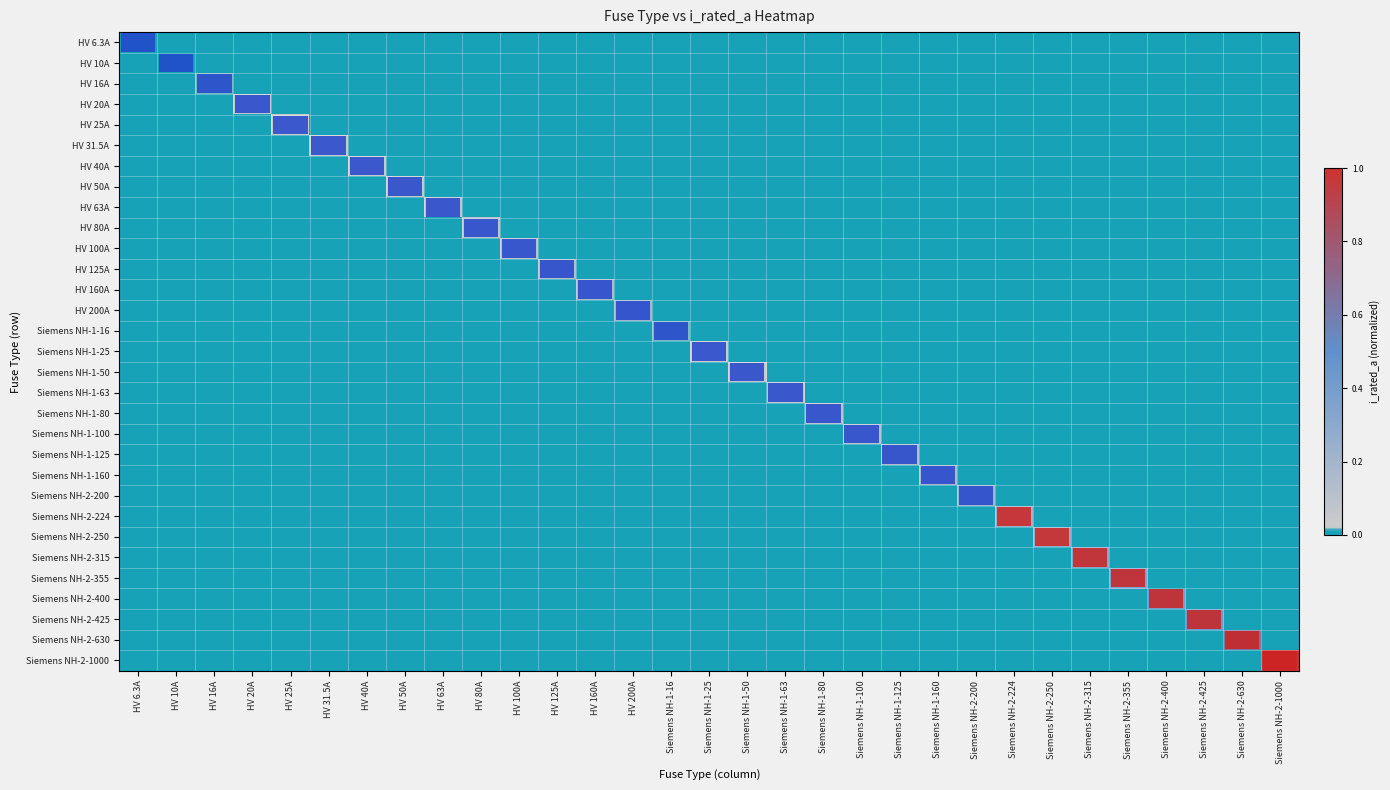

Reading left to right, list all the values displayed in this chart.

HV 6.3A: HV 6.3A=0.0	HV 10A=0.0	HV 16A=0.0	HV 20A=0.0	HV 25A=0.0	HV 31.5A=0.0	HV 40A=0.0	HV 50A=0.0	HV 63A=0.0	HV 80A=0.0	HV 100A=0.0	HV 125A=0.0	HV 160A=0.0	HV 200A=0.0	Siemens NH-1-16=0.0	Siemens NH-1-25=0.0	Siemens NH-1-50=0.0	Siemens NH-1-63=0.0	Siemens NH-1-80=0.0	Siemens NH-1-100=0.0	Siemens NH-1-125=0.0	Siemens NH-1-160=0.0	Siemens NH-2-200=0.0	Siemens NH-2-224=0.0	Siemens NH-2-250=0.0	Siemens NH-2-315=0.0	Siemens NH-2-355=0.0	Siemens NH-2-400=0.0	Siemens NH-2-425=0.0	Siemens NH-2-630=0.0	Siemens NH-2-1000=0.0
HV 10A: HV 6.3A=0.0	HV 10A=0.0	HV 16A=0.0	HV 20A=0.0	HV 25A=0.0	HV 31.5A=0.0	HV 40A=0.0	HV 50A=0.0	HV 63A=0.0	HV 80A=0.0	HV 100A=0.0	HV 125A=0.0	HV 160A=0.0	HV 200A=0.0	Siemens NH-1-16=0.0	Siemens NH-1-25=0.0	Siemens NH-1-50=0.0	Siemens NH-1-63=0.0	Siemens NH-1-80=0.0	Siemens NH-1-100=0.0	Siemens NH-1-125=0.0	Siemens NH-1-160=0.0	Siemens NH-2-200=0.0	Siemens NH-2-224=0.0	Siemens NH-2-250=0.0	Siemens NH-2-315=0.0	Siemens NH-2-355=0.0	Siemens NH-2-400=0.0	Siemens NH-2-425=0.0	Siemens NH-2-630=0.0	Siemens NH-2-1000=0.0
HV 16A: HV 6.3A=0.0	HV 10A=0.0	HV 16A=0.0	HV 20A=0.0	HV 25A=0.0	HV 31.5A=0.0	HV 40A=0.0	HV 50A=0.0	HV 63A=0.0	HV 80A=0.0	HV 100A=0.0	HV 125A=0.0	HV 160A=0.0	HV 200A=0.0	Siemens NH-1-16=0.0	Siemens NH-1-25=0.0	Siemens NH-1-50=0.0	Siemens NH-1-63=0.0	Siemens NH-1-80=0.0	Siemens NH-1-100=0.0	Siemens NH-1-125=0.0	Siemens NH-1-160=0.0	Siemens NH-2-200=0.0	Siemens NH-2-224=0.0	Siemens NH-2-250=0.0	Siemens NH-2-315=0.0	Siemens NH-2-355=0.0	Siemens NH-2-400=0.0	Siemens NH-2-425=0.0	Siemens NH-2-630=0.0	Siemens NH-2-1000=0.0
HV 20A: HV 6.3A=0.0	HV 10A=0.0	HV 16A=0.0	HV 20A=0.0	HV 25A=0.0	HV 31.5A=0.0	HV 40A=0.0	HV 50A=0.0	HV 63A=0.0	HV 80A=0.0	HV 100A=0.0	HV 125A=0.0	HV 160A=0.0	HV 200A=0.0	Siemens NH-1-16=0.0	Siemens NH-1-25=0.0	Siemens NH-1-50=0.0	Siemens NH-1-63=0.0	Siemens NH-1-80=0.0	Siemens NH-1-100=0.0	Siemens NH-1-125=0.0	Siemens NH-1-160=0.0	Siemens NH-2-200=0.0	Siemens NH-2-224=0.0	Siemens NH-2-250=0.0	Siemens NH-2-315=0.0	Siemens NH-2-355=0.0	Siemens NH-2-400=0.0	Siemens NH-2-425=0.0	Siemens NH-2-630=0.0	Siemens NH-2-1000=0.0
HV 25A: HV 6.3A=0.0	HV 10A=0.0	HV 16A=0.0	HV 20A=0.0	HV 25A=0.0	HV 31.5A=0.0	HV 40A=0.0	HV 50A=0.0	HV 63A=0.0	HV 80A=0.0	HV 100A=0.0	HV 125A=0.0	HV 160A=0.0	HV 200A=0.0	Siemens NH-1-16=0.0	Siemens NH-1-25=0.0	Siemens NH-1-50=0.0	Siemens NH-1-63=0.0	Siemens NH-1-80=0.0	Siemens NH-1-100=0.0	Siemens NH-1-125=0.0	Siemens NH-1-160=0.0	Siemens NH-2-200=0.0	Siemens NH-2-224=0.0	Siemens NH-2-250=0.0	Siemens NH-2-315=0.0	Siemens NH-2-355=0.0	Siemens NH-2-400=0.0	Siemens NH-2-425=0.0	Siemens NH-2-630=0.0	Siemens NH-2-1000=0.0
HV 31.5A: HV 6.3A=0.0	HV 10A=0.0	HV 16A=0.0	HV 20A=0.0	HV 25A=0.0	HV 31.5A=0.0	HV 40A=0.0	HV 50A=0.0	HV 63A=0.0	HV 80A=0.0	HV 100A=0.0	HV 125A=0.0	HV 160A=0.0	HV 200A=0.0	Siemens NH-1-16=0.0	Siemens NH-1-25=0.0	Siemens NH-1-50=0.0	Siemens NH-1-63=0.0	Siemens NH-1-80=0.0	Siemens NH-1-100=0.0	Siemens NH-1-125=0.0	Siemens NH-1-160=0.0	Siemens NH-2-200=0.0	Siemens NH-2-224=0.0	Siemens NH-2-250=0.0	Siemens NH-2-315=0.0	Siemens NH-2-355=0.0	Siemens NH-2-400=0.0	Siemens NH-2-425=0.0	Siemens NH-2-630=0.0	Siemens NH-2-1000=0.0
HV 40A: HV 6.3A=0.0	HV 10A=0.0	HV 16A=0.0	HV 20A=0.0	HV 25A=0.0	HV 31.5A=0.0	HV 40A=0.0	HV 50A=0.0	HV 63A=0.0	HV 80A=0.0	HV 100A=0.0	HV 125A=0.0	HV 160A=0.0	HV 200A=0.0	Siemens NH-1-16=0.0	Siemens NH-1-25=0.0	Siemens NH-1-50=0.0	Siemens NH-1-63=0.0	Siemens NH-1-80=0.0	Siemens NH-1-100=0.0	Siemens NH-1-125=0.0	Siemens NH-1-160=0.0	Siemens NH-2-200=0.0	Siemens NH-2-224=0.0	Siemens NH-2-250=0.0	Siemens NH-2-315=0.0	Siemens NH-2-355=0.0	Siemens NH-2-400=0.0	Siemens NH-2-425=0.0	Siemens NH-2-630=0.0	Siemens NH-2-1000=0.0
HV 50A: HV 6.3A=0.0	HV 10A=0.0	HV 16A=0.0	HV 20A=0.0	HV 25A=0.0	HV 31.5A=0.0	HV 40A=0.0	HV 50A=0.1	HV 63A=0.0	HV 80A=0.0	HV 100A=0.0	HV 125A=0.0	HV 160A=0.0	HV 200A=0.0	Siemens NH-1-16=0.0	Siemens NH-1-25=0.0	Siemens NH-1-50=0.0	Siemens NH-1-63=0.0	Siemens NH-1-80=0.0	Siemens NH-1-100=0.0	Siemens NH-1-125=0.0	Siemens NH-1-160=0.0	Siemens NH-2-200=0.0	Siemens NH-2-224=0.0	Siemens NH-2-250=0.0	Siemens NH-2-315=0.0	Siemens NH-2-355=0.0	Siemens NH-2-400=0.0	Siemens NH-2-425=0.0	Siemens NH-2-630=0.0	Siemens NH-2-1000=0.0
HV 63A: HV 6.3A=0.0	HV 10A=0.0	HV 16A=0.0	HV 20A=0.0	HV 25A=0.0	HV 31.5A=0.0	HV 40A=0.0	HV 50A=0.0	HV 63A=0.1	HV 80A=0.0	HV 100A=0.0	HV 125A=0.0	HV 160A=0.0	HV 200A=0.0	Siemens NH-1-16=0.0	Siemens NH-1-25=0.0	Siemens NH-1-50=0.0	Siemens NH-1-63=0.0	Siemens NH-1-80=0.0	Siemens NH-1-100=0.0	Siemens NH-1-125=0.0	Siemens NH-1-160=0.0	Siemens NH-2-200=0.0	Siemens NH-2-224=0.0	Siemens NH-2-250=0.0	Siemens NH-2-315=0.0	Siemens NH-2-355=0.0	Siemens NH-2-400=0.0	Siemens NH-2-425=0.0	Siemens NH-2-630=0.0	Siemens NH-2-1000=0.0
HV 80A: HV 6.3A=0.0	HV 10A=0.0	HV 16A=0.0	HV 20A=0.0	HV 25A=0.0	HV 31.5A=0.0	HV 40A=0.0	HV 50A=0.0	HV 63A=0.0	HV 80A=0.1	HV 100A=0.0	HV 125A=0.0	HV 160A=0.0	HV 200A=0.0	Siemens NH-1-16=0.0	Siemens NH-1-25=0.0	Siemens NH-1-50=0.0	Siemens NH-1-63=0.0	Siemens NH-1-80=0.0	Siemens NH-1-100=0.0	Siemens NH-1-125=0.0	Siemens NH-1-160=0.0	Siemens NH-2-200=0.0	Siemens NH-2-224=0.0	Siemens NH-2-250=0.0	Siemens NH-2-315=0.0	Siemens NH-2-355=0.0	Siemens NH-2-400=0.0	Siemens NH-2-425=0.0	Siemens NH-2-630=0.0	Siemens NH-2-1000=0.0
HV 100A: HV 6.3A=0.0	HV 10A=0.0	HV 16A=0.0	HV 20A=0.0	HV 25A=0.0	HV 31.5A=0.0	HV 40A=0.0	HV 50A=0.0	HV 63A=0.0	HV 80A=0.0	HV 100A=0.1	HV 125A=0.0	HV 160A=0.0	HV 200A=0.0	Siemens NH-1-16=0.0	Siemens NH-1-25=0.0	Siemens NH-1-50=0.0	Siemens NH-1-63=0.0	Siemens NH-1-80=0.0	Siemens NH-1-100=0.0	Siemens NH-1-125=0.0	Siemens NH-1-160=0.0	Siemens NH-2-200=0.0	Siemens NH-2-224=0.0	Siemens NH-2-250=0.0	Siemens NH-2-315=0.0	Siemens NH-2-355=0.0	Siemens NH-2-400=0.0	Siemens NH-2-425=0.0	Siemens NH-2-630=0.0	Siemens NH-2-1000=0.0
HV 125A: HV 6.3A=0.0	HV 10A=0.0	HV 16A=0.0	HV 20A=0.0	HV 25A=0.0	HV 31.5A=0.0	HV 40A=0.0	HV 50A=0.0	HV 63A=0.0	HV 80A=0.0	HV 100A=0.0	HV 125A=0.1	HV 160A=0.0	HV 200A=0.0	Siemens NH-1-16=0.0	Siemens NH-1-25=0.0	Siemens NH-1-50=0.0	Siemens NH-1-63=0.0	Siemens NH-1-80=0.0	Siemens NH-1-100=0.0	Siemens NH-1-125=0.0	Siemens NH-1-160=0.0	Siemens NH-2-200=0.0	Siemens NH-2-224=0.0	Siemens NH-2-250=0.0	Siemens NH-2-315=0.0	Siemens NH-2-355=0.0	Siemens NH-2-400=0.0	Siemens NH-2-425=0.0	Siemens NH-2-630=0.0	Siemens NH-2-1000=0.0
HV 160A: HV 6.3A=0.0	HV 10A=0.0	HV 16A=0.0	HV 20A=0.0	HV 25A=0.0	HV 31.5A=0.0	HV 40A=0.0	HV 50A=0.0	HV 63A=0.0	HV 80A=0.0	HV 100A=0.0	HV 125A=0.0	HV 160A=0.2	HV 200A=0.0	Siemens NH-1-16=0.0	Siemens NH-1-25=0.0	Siemens NH-1-50=0.0	Siemens NH-1-63=0.0	Siemens NH-1-80=0.0	Siemens NH-1-100=0.0	Siemens NH-1-125=0.0	Siemens NH-1-160=0.0	Siemens NH-2-200=0.0	Siemens NH-2-224=0.0	Siemens NH-2-250=0.0	Siemens NH-2-315=0.0	Siemens NH-2-355=0.0	Siemens NH-2-400=0.0	Siemens NH-2-425=0.0	Siemens NH-2-630=0.0	Siemens NH-2-1000=0.0
HV 200A: HV 6.3A=0.0	HV 10A=0.0	HV 16A=0.0	HV 20A=0.0	HV 25A=0.0	HV 31.5A=0.0	HV 40A=0.0	HV 50A=0.0	HV 63A=0.0	HV 80A=0.0	HV 100A=0.0	HV 125A=0.0	HV 160A=0.0	HV 200A=0.2	Siemens NH-1-16=0.0	Siemens NH-1-25=0.0	Siemens NH-1-50=0.0	Siemens NH-1-63=0.0	Siemens NH-1-80=0.0	Siemens NH-1-100=0.0	Siemens NH-1-125=0.0	Siemens NH-1-160=0.0	Siemens NH-2-200=0.0	Siemens NH-2-224=0.0	Siemens NH-2-250=0.0	Siemens NH-2-315=0.0	Siemens NH-2-355=0.0	Siemens NH-2-400=0.0	Siemens NH-2-425=0.0	Siemens NH-2-630=0.0	Siemens NH-2-1000=0.0
Siemens NH-1-16: HV 6.3A=0.0	HV 10A=0.0	HV 16A=0.0	HV 20A=0.0	HV 25A=0.0	HV 31.5A=0.0	HV 40A=0.0	HV 50A=0.0	HV 63A=0.0	HV 80A=0.0	HV 100A=0.0	HV 125A=0.0	HV 160A=0.0	HV 200A=0.0	Siemens NH-1-16=0.0	Siemens NH-1-25=0.0	Siemens NH-1-50=0.0	Siemens NH-1-63=0.0	Siemens NH-1-80=0.0	Siemens NH-1-100=0.0	Siemens NH-1-125=0.0	Siemens NH-1-160=0.0	Siemens NH-2-200=0.0	Siemens NH-2-224=0.0	Siemens NH-2-250=0.0	Siemens NH-2-315=0.0	Siemens NH-2-355=0.0	Siemens NH-2-400=0.0	Siemens NH-2-425=0.0	Siemens NH-2-630=0.0	Siemens NH-2-1000=0.0
Siemens NH-1-25: HV 6.3A=0.0	HV 10A=0.0	HV 16A=0.0	HV 20A=0.0	HV 25A=0.0	HV 31.5A=0.0	HV 40A=0.0	HV 50A=0.0	HV 63A=0.0	HV 80A=0.0	HV 100A=0.0	HV 125A=0.0	HV 160A=0.0	HV 200A=0.0	Siemens NH-1-16=0.0	Siemens NH-1-25=0.0	Siemens NH-1-50=0.0	Siemens NH-1-63=0.0	Siemens NH-1-80=0.0	Siemens NH-1-100=0.0	Siemens NH-1-125=0.0	Siemens NH-1-160=0.0	Siemens NH-2-200=0.0	Siemens NH-2-224=0.0	Siemens NH-2-250=0.0	Siemens NH-2-315=0.0	Siemens NH-2-355=0.0	Siemens NH-2-400=0.0	Siemens NH-2-425=0.0	Siemens NH-2-630=0.0	Siemens NH-2-1000=0.0
Siemens NH-1-50: HV 6.3A=0.0	HV 10A=0.0	HV 16A=0.0	HV 20A=0.0	HV 25A=0.0	HV 31.5A=0.0	HV 40A=0.0	HV 50A=0.0	HV 63A=0.0	HV 80A=0.0	HV 100A=0.0	HV 125A=0.0	HV 160A=0.0	HV 200A=0.0	Siemens NH-1-16=0.0	Siemens NH-1-25=0.0	Siemens NH-1-50=0.1	Siemens NH-1-63=0.0	Siemens NH-1-80=0.0	Siemens NH-1-100=0.0	Siemens NH-1-125=0.0	Siemens NH-1-160=0.0	Siemens NH-2-200=0.0	Siemens NH-2-224=0.0	Siemens NH-2-250=0.0	Siemens NH-2-315=0.0	Siemens NH-2-355=0.0	Siemens NH-2-400=0.0	Siemens NH-2-425=0.0	Siemens NH-2-630=0.0	Siemens NH-2-1000=0.0
Siemens NH-1-63: HV 6.3A=0.0	HV 10A=0.0	HV 16A=0.0	HV 20A=0.0	HV 25A=0.0	HV 31.5A=0.0	HV 40A=0.0	HV 50A=0.0	HV 63A=0.0	HV 80A=0.0	HV 100A=0.0	HV 125A=0.0	HV 160A=0.0	HV 200A=0.0	Siemens NH-1-16=0.0	Siemens NH-1-25=0.0	Siemens NH-1-50=0.0	Siemens NH-1-63=0.1	Siemens NH-1-80=0.0	Siemens NH-1-100=0.0	Siemens NH-1-125=0.0	Siemens NH-1-160=0.0	Siemens NH-2-200=0.0	Siemens NH-2-224=0.0	Siemens NH-2-250=0.0	Siemens NH-2-315=0.0	Siemens NH-2-355=0.0	Siemens NH-2-400=0.0	Siemens NH-2-425=0.0	Siemens NH-2-630=0.0	Siemens NH-2-1000=0.0
Siemens NH-1-80: HV 6.3A=0.0	HV 10A=0.0	HV 16A=0.0	HV 20A=0.0	HV 25A=0.0	HV 31.5A=0.0	HV 40A=0.0	HV 50A=0.0	HV 63A=0.0	HV 80A=0.0	HV 100A=0.0	HV 125A=0.0	HV 160A=0.0	HV 200A=0.0	Siemens NH-1-16=0.0	Siemens NH-1-25=0.0	Siemens NH-1-50=0.0	Siemens NH-1-63=0.0	Siemens NH-1-80=0.1	Siemens NH-1-100=0.0	Siemens NH-1-125=0.0	Siemens NH-1-160=0.0	Siemens NH-2-200=0.0	Siemens NH-2-224=0.0	Siemens NH-2-250=0.0	Siemens NH-2-315=0.0	Siemens NH-2-355=0.0	Siemens NH-2-400=0.0	Siemens NH-2-425=0.0	Siemens NH-2-630=0.0	Siemens NH-2-1000=0.0
Siemens NH-1-100: HV 6.3A=0.0	HV 10A=0.0	HV 16A=0.0	HV 20A=0.0	HV 25A=0.0	HV 31.5A=0.0	HV 40A=0.0	HV 50A=0.0	HV 63A=0.0	HV 80A=0.0	HV 100A=0.0	HV 125A=0.0	HV 160A=0.0	HV 200A=0.0	Siemens NH-1-16=0.0	Siemens NH-1-25=0.0	Siemens NH-1-50=0.0	Siemens NH-1-63=0.0	Siemens NH-1-80=0.0	Siemens NH-1-100=0.1	Siemens NH-1-125=0.0	Siemens NH-1-160=0.0	Siemens NH-2-200=0.0	Siemens NH-2-224=0.0	Siemens NH-2-250=0.0	Siemens NH-2-315=0.0	Siemens NH-2-355=0.0	Siemens NH-2-400=0.0	Siemens NH-2-425=0.0	Siemens NH-2-630=0.0	Siemens NH-2-1000=0.0
Siemens NH-1-125: HV 6.3A=0.0	HV 10A=0.0	HV 16A=0.0	HV 20A=0.0	HV 25A=0.0	HV 31.5A=0.0	HV 40A=0.0	HV 50A=0.0	HV 63A=0.0	HV 80A=0.0	HV 100A=0.0	HV 125A=0.0	HV 160A=0.0	HV 200A=0.0	Siemens NH-1-16=0.0	Siemens NH-1-25=0.0	Siemens NH-1-50=0.0	Siemens NH-1-63=0.0	Siemens NH-1-80=0.0	Siemens NH-1-100=0.0	Siemens NH-1-125=0.1	Siemens NH-1-160=0.0	Siemens NH-2-200=0.0	Siemens NH-2-224=0.0	Siemens NH-2-250=0.0	Siemens NH-2-315=0.0	Siemens NH-2-355=0.0	Siemens NH-2-400=0.0	Siemens NH-2-425=0.0	Siemens NH-2-630=0.0	Siemens NH-2-1000=0.0
Siemens NH-1-160: HV 6.3A=0.0	HV 10A=0.0	HV 16A=0.0	HV 20A=0.0	HV 25A=0.0	HV 31.5A=0.0	HV 40A=0.0	HV 50A=0.0	HV 63A=0.0	HV 80A=0.0	HV 100A=0.0	HV 125A=0.0	HV 160A=0.0	HV 200A=0.0	Siemens NH-1-16=0.0	Siemens NH-1-25=0.0	Siemens NH-1-50=0.0	Siemens NH-1-63=0.0	Siemens NH-1-80=0.0	Siemens NH-1-100=0.0	Siemens NH-1-125=0.0	Siemens NH-1-160=0.2	Siemens NH-2-200=0.0	Siemens NH-2-224=0.0	Siemens NH-2-250=0.0	Siemens NH-2-315=0.0	Siemens NH-2-355=0.0	Siemens NH-2-400=0.0	Siemens NH-2-425=0.0	Siemens NH-2-630=0.0	Siemens NH-2-1000=0.0
Siemens NH-2-200: HV 6.3A=0.0	HV 10A=0.0	HV 16A=0.0	HV 20A=0.0	HV 25A=0.0	HV 31.5A=0.0	HV 40A=0.0	HV 50A=0.0	HV 63A=0.0	HV 80A=0.0	HV 100A=0.0	HV 125A=0.0	HV 160A=0.0	HV 200A=0.0	Siemens NH-1-16=0.0	Siemens NH-1-25=0.0	Siemens NH-1-50=0.0	Siemens NH-1-63=0.0	Siemens NH-1-80=0.0	Siemens NH-1-100=0.0	Siemens NH-1-125=0.0	Siemens NH-1-160=0.0	Siemens NH-2-200=0.2	Siemens NH-2-224=0.0	Siemens NH-2-250=0.0	Siemens NH-2-315=0.0	Siemens NH-2-355=0.0	Siemens NH-2-400=0.0	Siemens NH-2-425=0.0	Siemens NH-2-630=0.0	Siemens NH-2-1000=0.0
Siemens NH-2-224: HV 6.3A=0.0	HV 10A=0.0	HV 16A=0.0	HV 20A=0.0	HV 25A=0.0	HV 31.5A=0.0	HV 40A=0.0	HV 50A=0.0	HV 63A=0.0	HV 80A=0.0	HV 100A=0.0	HV 125A=0.0	HV 160A=0.0	HV 200A=0.0	Siemens NH-1-16=0.0	Siemens NH-1-25=0.0	Siemens NH-1-50=0.0	Siemens NH-1-63=0.0	Siemens NH-1-80=0.0	Siemens NH-1-100=0.0	Siemens NH-1-125=0.0	Siemens NH-1-160=0.0	Siemens NH-2-200=0.0	Siemens NH-2-224=0.2	Siemens NH-2-250=0.0	Siemens NH-2-315=0.0	Siemens NH-2-355=0.0	Siemens NH-2-400=0.0	Siemens NH-2-425=0.0	Siemens NH-2-630=0.0	Siemens NH-2-1000=0.0
Siemens NH-2-250: HV 6.3A=0.0	HV 10A=0.0	HV 16A=0.0	HV 20A=0.0	HV 25A=0.0	HV 31.5A=0.0	HV 40A=0.0	HV 50A=0.0	HV 63A=0.0	HV 80A=0.0	HV 100A=0.0	HV 125A=0.0	HV 160A=0.0	HV 200A=0.0	Siemens NH-1-16=0.0	Siemens NH-1-25=0.0	Siemens NH-1-50=0.0	Siemens NH-1-63=0.0	Siemens NH-1-80=0.0	Siemens NH-1-100=0.0	Siemens NH-1-125=0.0	Siemens NH-1-160=0.0	Siemens NH-2-200=0.0	Siemens NH-2-224=0.0	Siemens NH-2-250=0.2	Siemens NH-2-315=0.0	Siemens NH-2-355=0.0	Siemens NH-2-400=0.0	Siemens NH-2-425=0.0	Siemens NH-2-630=0.0	Siemens NH-2-1000=0.0
Siemens NH-2-315: HV 6.3A=0.0	HV 10A=0.0	HV 16A=0.0	HV 20A=0.0	HV 25A=0.0	HV 31.5A=0.0	HV 40A=0.0	HV 50A=0.0	HV 63A=0.0	HV 80A=0.0	HV 100A=0.0	HV 125A=0.0	HV 160A=0.0	HV 200A=0.0	Siemens NH-1-16=0.0	Siemens NH-1-25=0.0	Siemens NH-1-50=0.0	Siemens NH-1-63=0.0	Siemens NH-1-80=0.0	Siemens NH-1-100=0.0	Siemens NH-1-125=0.0	Siemens NH-1-160=0.0	Siemens NH-2-200=0.0	Siemens NH-2-224=0.0	Siemens NH-2-250=0.0	Siemens NH-2-315=0.3	Siemens NH-2-355=0.0	Siemens NH-2-400=0.0	Siemens NH-2-425=0.0	Siemens NH-2-630=0.0	Siemens NH-2-1000=0.0
Siemens NH-2-355: HV 6.3A=0.0	HV 10A=0.0	HV 16A=0.0	HV 20A=0.0	HV 25A=0.0	HV 31.5A=0.0	HV 40A=0.0	HV 50A=0.0	HV 63A=0.0	HV 80A=0.0	HV 100A=0.0	HV 125A=0.0	HV 160A=0.0	HV 200A=0.0	Siemens NH-1-16=0.0	Siemens NH-1-25=0.0	Siemens NH-1-50=0.0	Siemens NH-1-63=0.0	Siemens NH-1-80=0.0	Siemens NH-1-100=0.0	Siemens NH-1-125=0.0	Siemens NH-1-160=0.0	Siemens NH-2-200=0.0	Siemens NH-2-224=0.0	Siemens NH-2-250=0.0	Siemens NH-2-315=0.0	Siemens NH-2-355=0.4	Siemens NH-2-400=0.0	Siemens NH-2-425=0.0	Siemens NH-2-630=0.0	Siemens NH-2-1000=0.0
Siemens NH-2-400: HV 6.3A=0.0	HV 10A=0.0	HV 16A=0.0	HV 20A=0.0	HV 25A=0.0	HV 31.5A=0.0	HV 40A=0.0	HV 50A=0.0	HV 63A=0.0	HV 80A=0.0	HV 100A=0.0	HV 125A=0.0	HV 160A=0.0	HV 200A=0.0	Siemens NH-1-16=0.0	Siemens NH-1-25=0.0	Siemens NH-1-50=0.0	Siemens NH-1-63=0.0	Siemens NH-1-80=0.0	Siemens NH-1-100=0.0	Siemens NH-1-125=0.0	Siemens NH-1-160=0.0	Siemens NH-2-200=0.0	Siemens NH-2-224=0.0	Siemens NH-2-250=0.0	Siemens NH-2-315=0.0	Siemens NH-2-355=0.0	Siemens NH-2-400=0.4	Siemens NH-2-425=0.0	Siemens NH-2-630=0.0	Siemens NH-2-1000=0.0
Siemens NH-2-425: HV 6.3A=0.0	HV 10A=0.0	HV 16A=0.0	HV 20A=0.0	HV 25A=0.0	HV 31.5A=0.0	HV 40A=0.0	HV 50A=0.0	HV 63A=0.0	HV 80A=0.0	HV 100A=0.0	HV 125A=0.0	HV 160A=0.0	HV 200A=0.0	Siemens NH-1-16=0.0	Siemens NH-1-25=0.0	Siemens NH-1-50=0.0	Siemens NH-1-63=0.0	Siemens NH-1-80=0.0	Siemens NH-1-100=0.0	Siemens NH-1-125=0.0	Siemens NH-1-160=0.0	Siemens NH-2-200=0.0	Siemens NH-2-224=0.0	Siemens NH-2-250=0.0	Siemens NH-2-315=0.0	Siemens NH-2-355=0.0	Siemens NH-2-400=0.0	Siemens NH-2-425=0.4	Siemens NH-2-630=0.0	Siemens NH-2-1000=0.0
Siemens NH-2-630: HV 6.3A=0.0	HV 10A=0.0	HV 16A=0.0	HV 20A=0.0	HV 25A=0.0	HV 31.5A=0.0	HV 40A=0.0	HV 50A=0.0	HV 63A=0.0	HV 80A=0.0	HV 100A=0.0	HV 125A=0.0	HV 160A=0.0	HV 200A=0.0	Siemens NH-1-16=0.0	Siemens NH-1-25=0.0	Siemens NH-1-50=0.0	Siemens NH-1-63=0.0	Siemens NH-1-80=0.0	Siemens NH-1-100=0.0	Siemens NH-1-125=0.0	Siemens NH-1-160=0.0	Siemens NH-2-200=0.0	Siemens NH-2-224=0.0	Siemens NH-2-250=0.0	Siemens NH-2-315=0.0	Siemens NH-2-355=0.0	Siemens NH-2-400=0.0	Siemens NH-2-425=0.0	Siemens NH-2-630=0.6	Siemens NH-2-1000=0.0
Siemens NH-2-1000: HV 6.3A=0.0	HV 10A=0.0	HV 16A=0.0	HV 20A=0.0	HV 25A=0.0	HV 31.5A=0.0	HV 40A=0.0	HV 50A=0.0	HV 63A=0.0	HV 80A=0.0	HV 100A=0.0	HV 125A=0.0	HV 160A=0.0	HV 200A=0.0	Siemens NH-1-16=0.0	Siemens NH-1-25=0.0	Siemens NH-1-50=0.0	Siemens NH-1-63=0.0	Siemens NH-1-80=0.0	Siemens NH-1-100=0.0	Siemens NH-1-125=0.0	Siemens NH-1-160=0.0	Siemens NH-2-200=0.0	Siemens NH-2-224=0.0	Siemens NH-2-250=0.0	Siemens NH-2-315=0.0	Siemens NH-2-355=0.0	Siemens NH-2-400=0.0	Siemens NH-2-425=0.0	Siemens NH-2-630=0.0	Siemens NH-2-1000=1.0